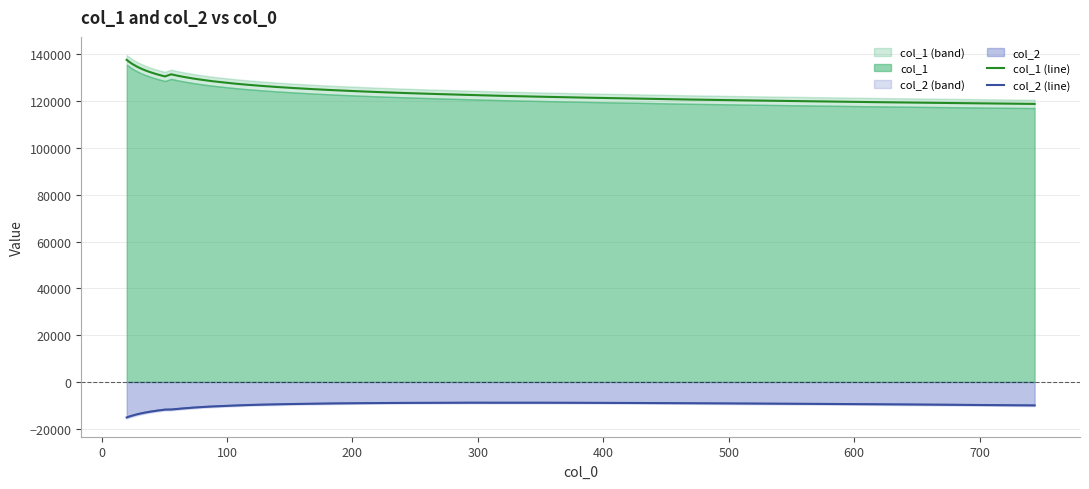

How many lines are shown in the chart?

2